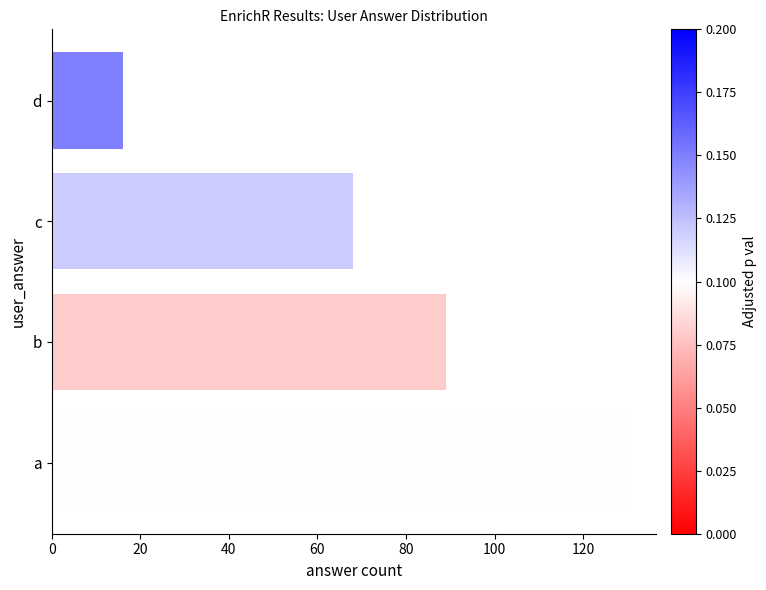

List the labels in order of value, smallest first.

d, c, b, a